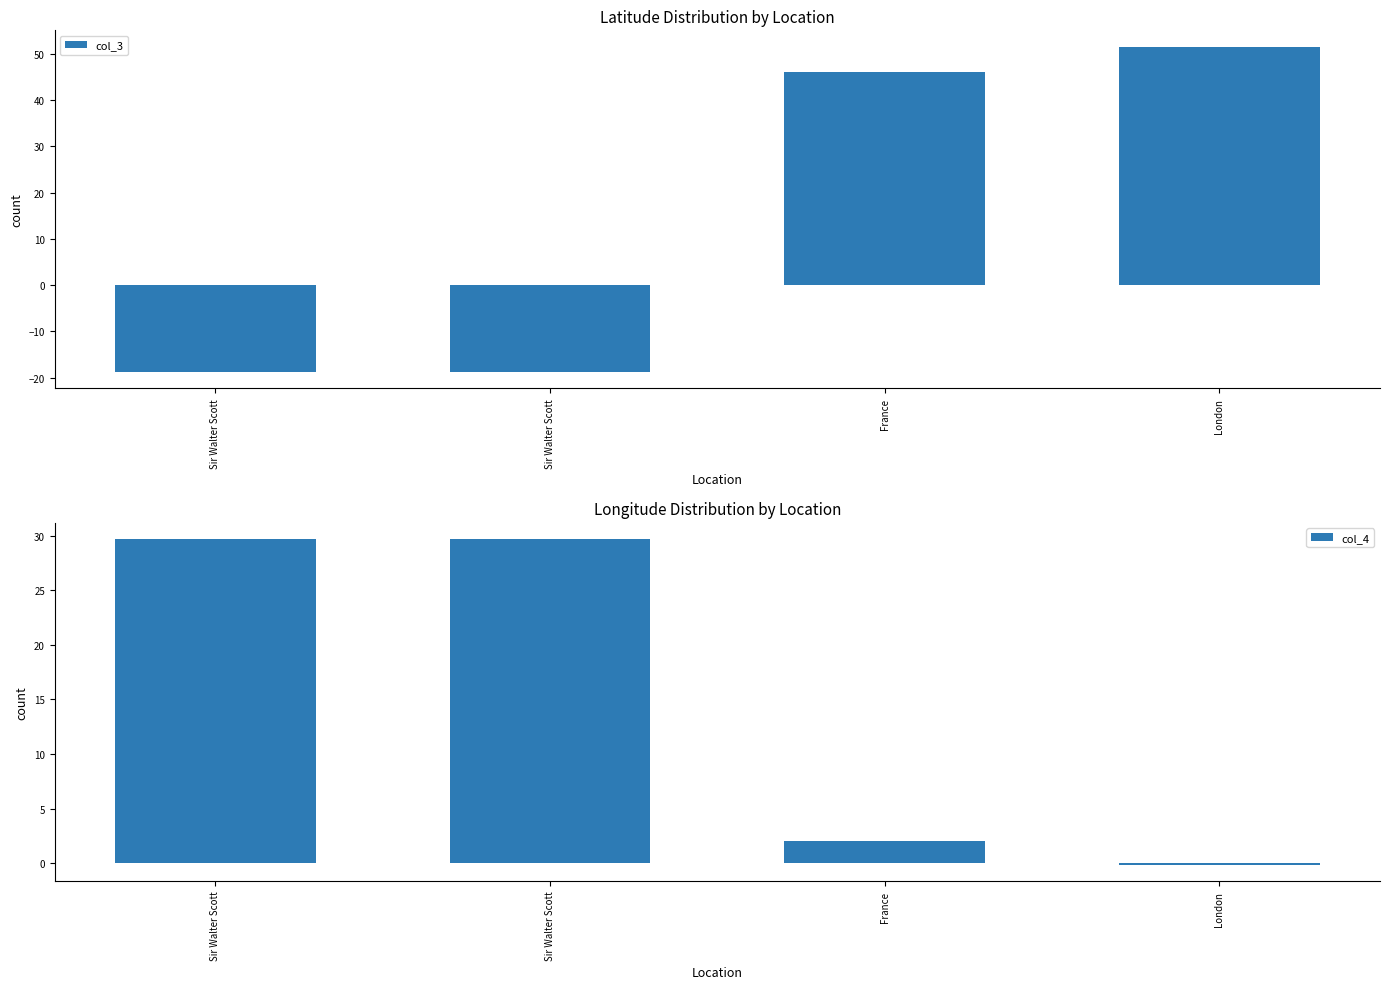

What is the sum of the col_4 values at Sir Walter Scott and Sir Walter Scott?

59.4